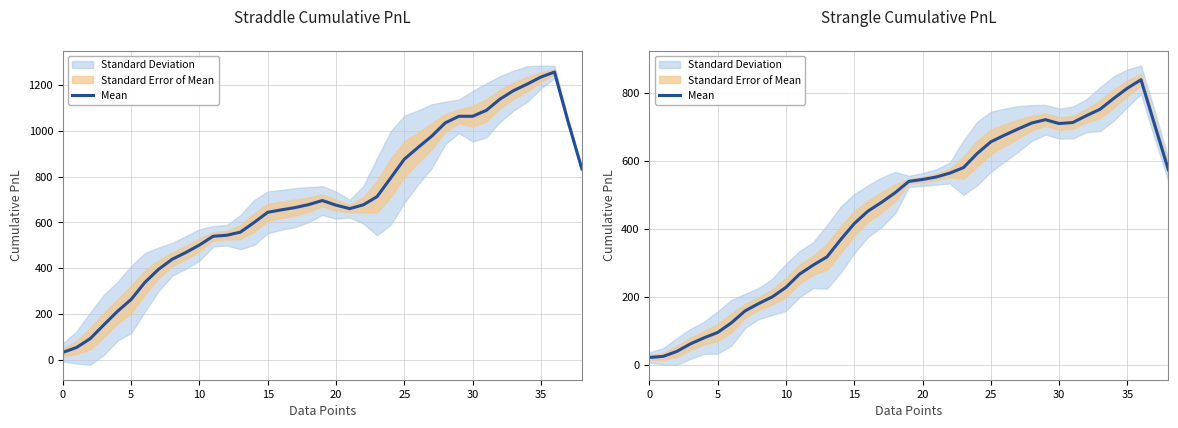

Between 16 and 33, which is larger?

33